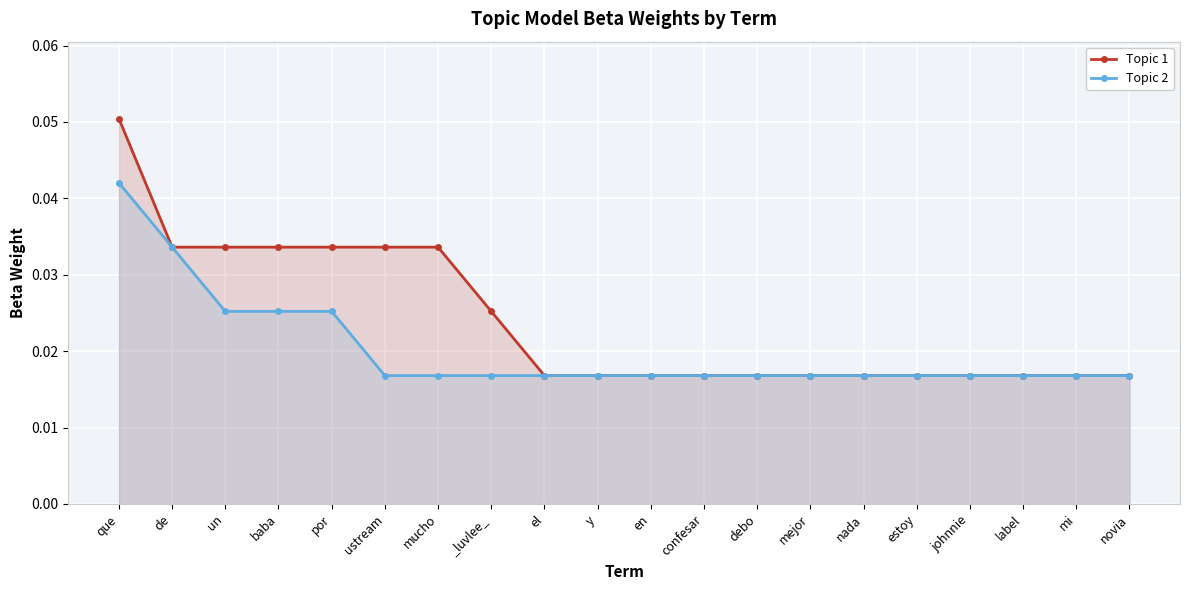

Count the Topic 1 values in the range 0 to 1.

20